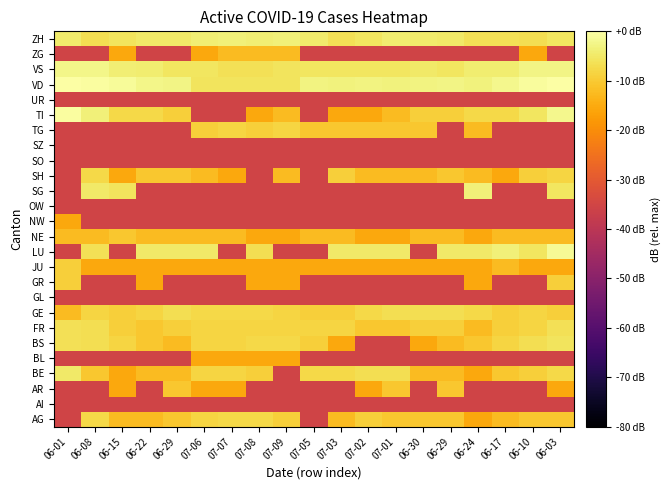

What is the total value across all series at 06-17?

-572.2